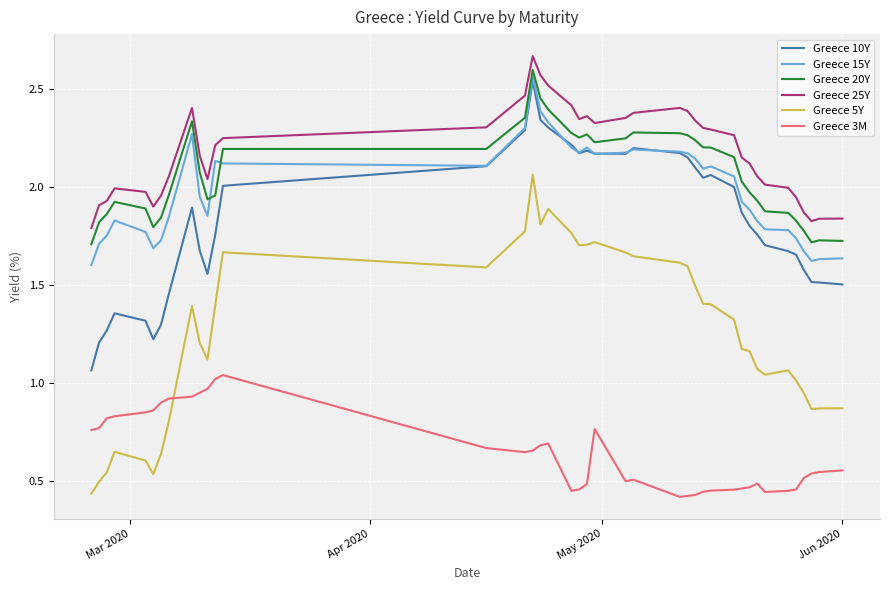

Which series has the largest total across all categories?

Greece 25Y